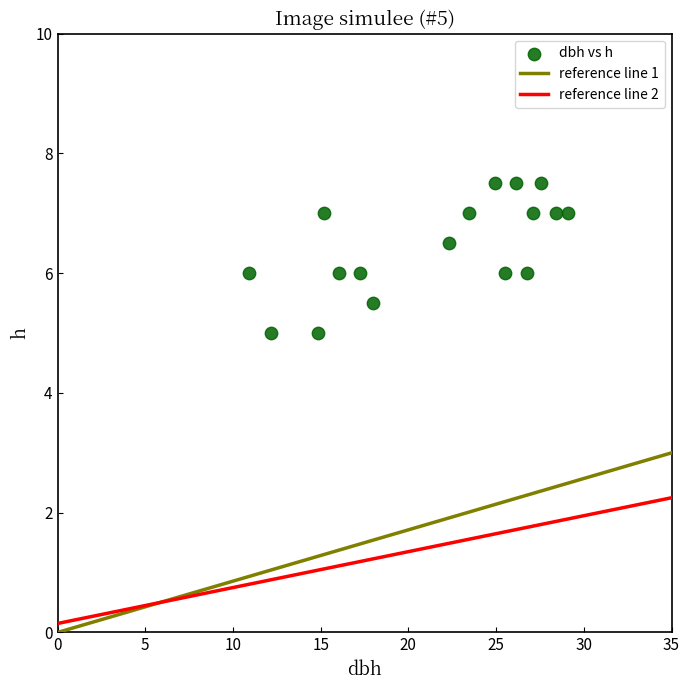

What is the range of Y values (max minus min)?

2.5